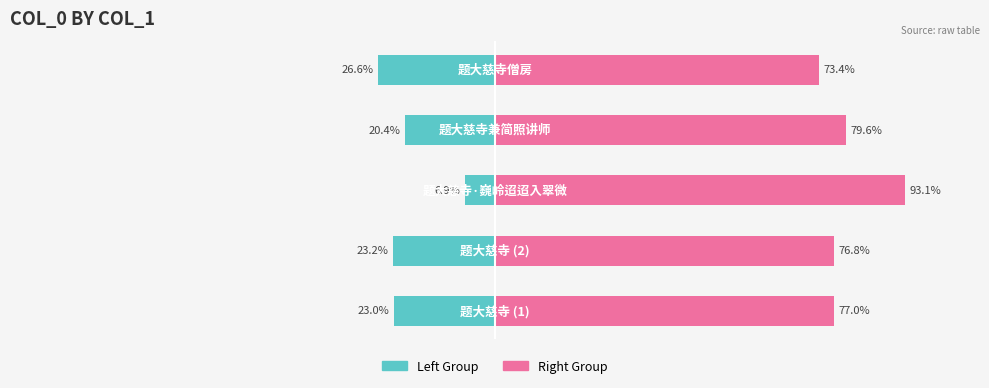

What is the difference between the maximum and minimum values in the col_0 Right series?

19.7